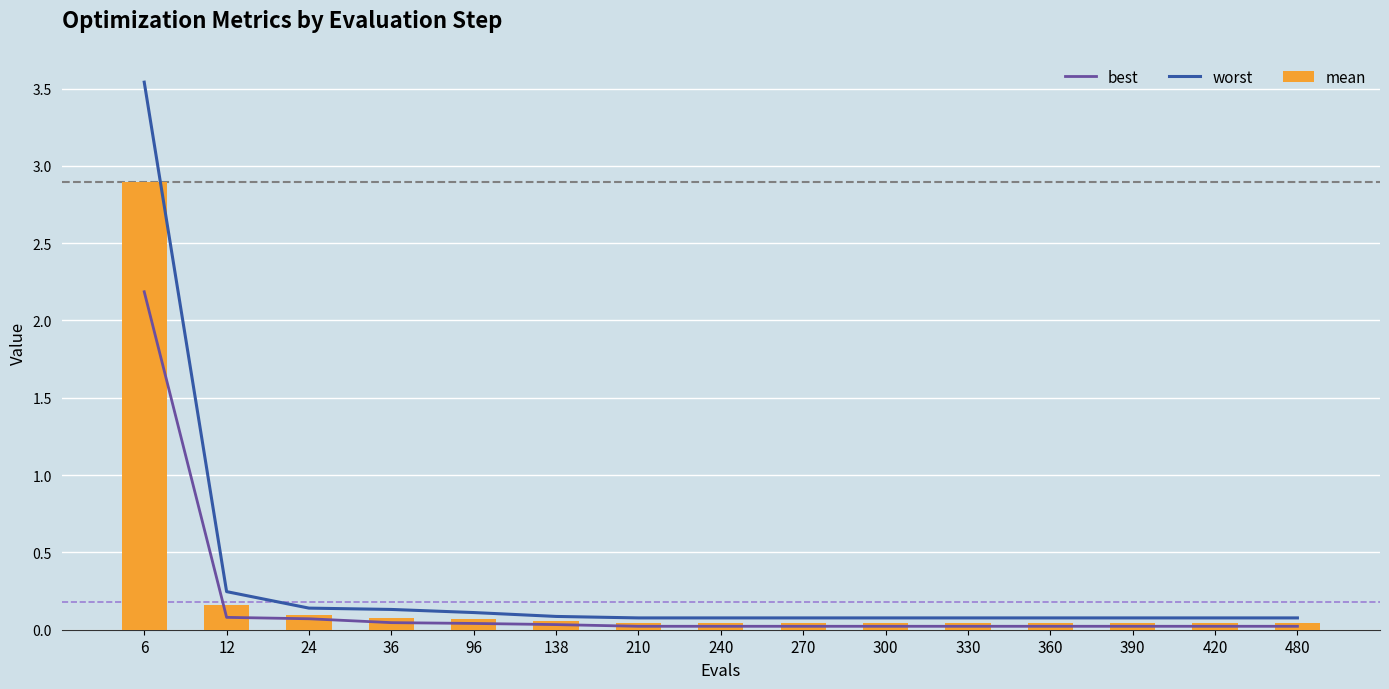

Reading left to right, transcribe all the data shown in this chart.

best: 6=2.2	12=0.1	24=0.1	36=0.0	96=0.0	138=0.0	210=0.0	240=0.0	270=0.0	300=0.0	330=0.0	360=0.0	390=0.0	420=0.0	480=0.0
worst: 6=3.5	12=0.2	24=0.1	36=0.1	96=0.1	138=0.1	210=0.1	240=0.1	270=0.1	300=0.1	330=0.1	360=0.1	390=0.1	420=0.1	480=0.1
mean: 6=2.9	12=0.2	24=0.1	36=0.1	96=0.1	138=0.1	210=0.0	240=0.0	270=0.0	300=0.0	330=0.0	360=0.0	390=0.0	420=0.0	480=0.0